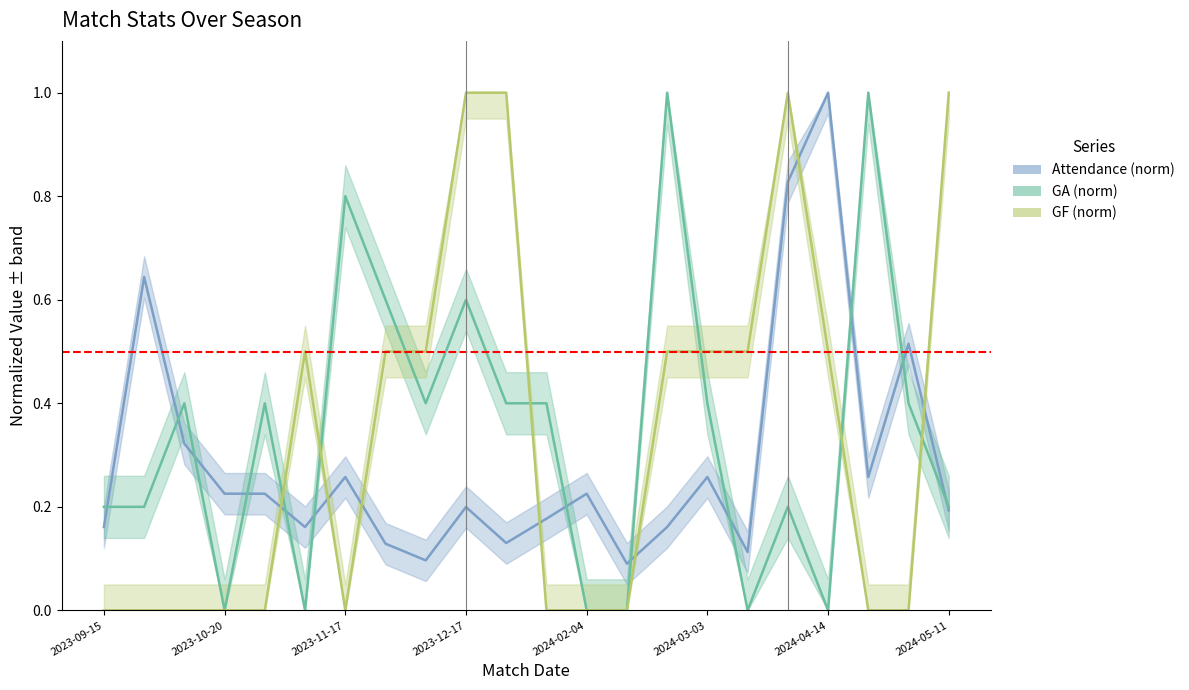

Which series ends up on top after the final intersection of GA (norm) and Attendance (norm)?

GA (norm)